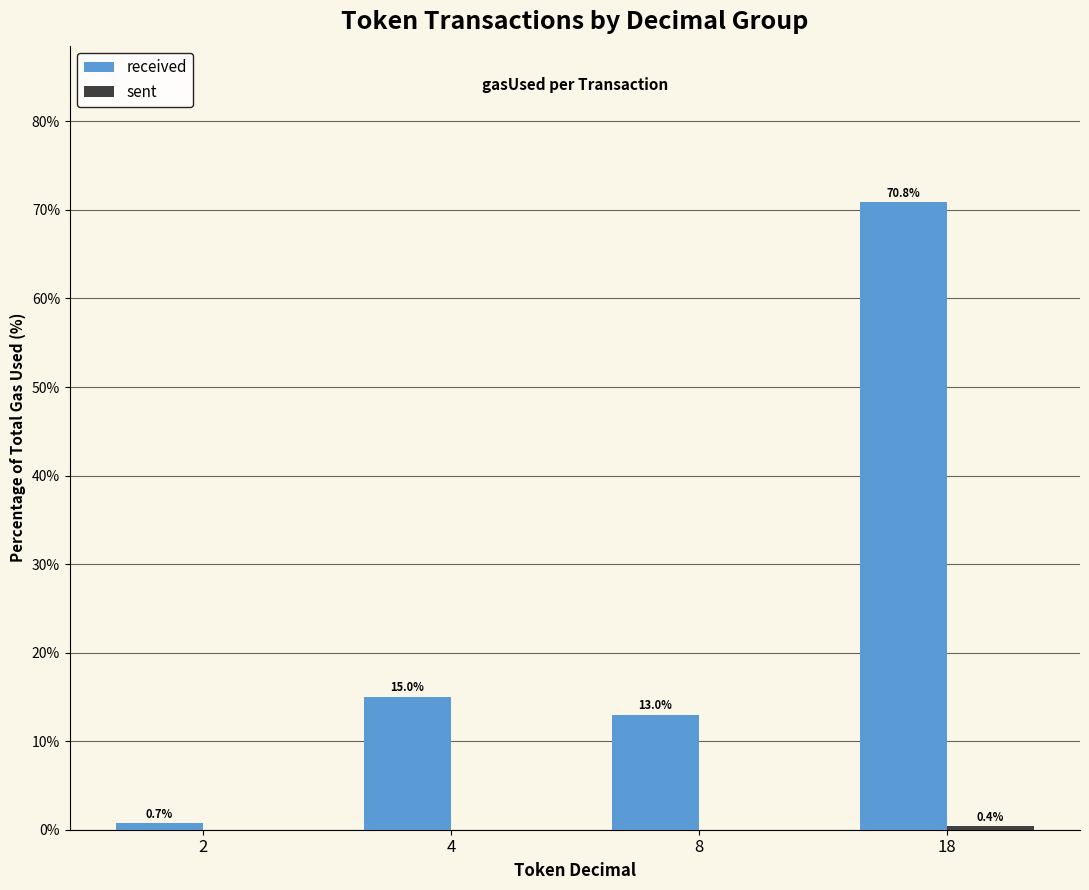

At which label does received reach its peak?

18